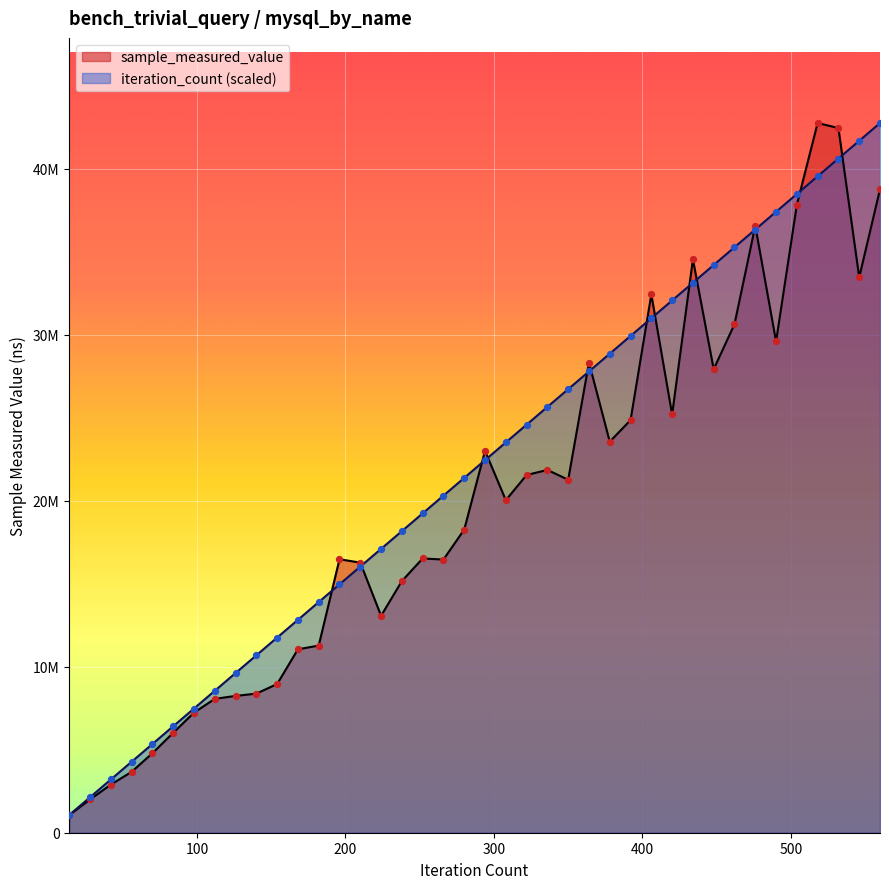

What is the total value across all series at 28?

4140596.2